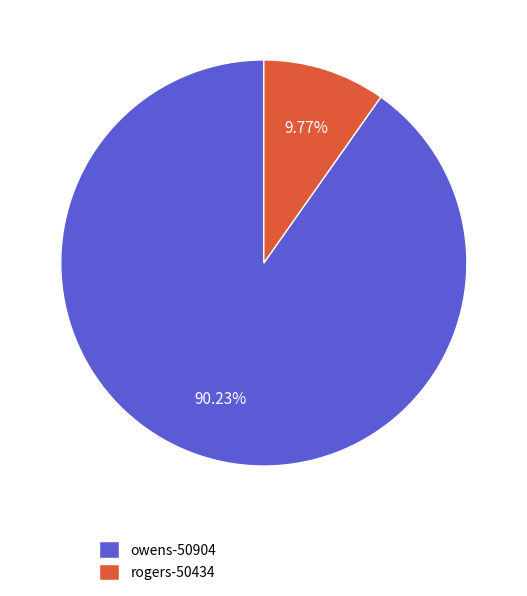

Between rogers-50434 and owens-50904, which is larger?

owens-50904